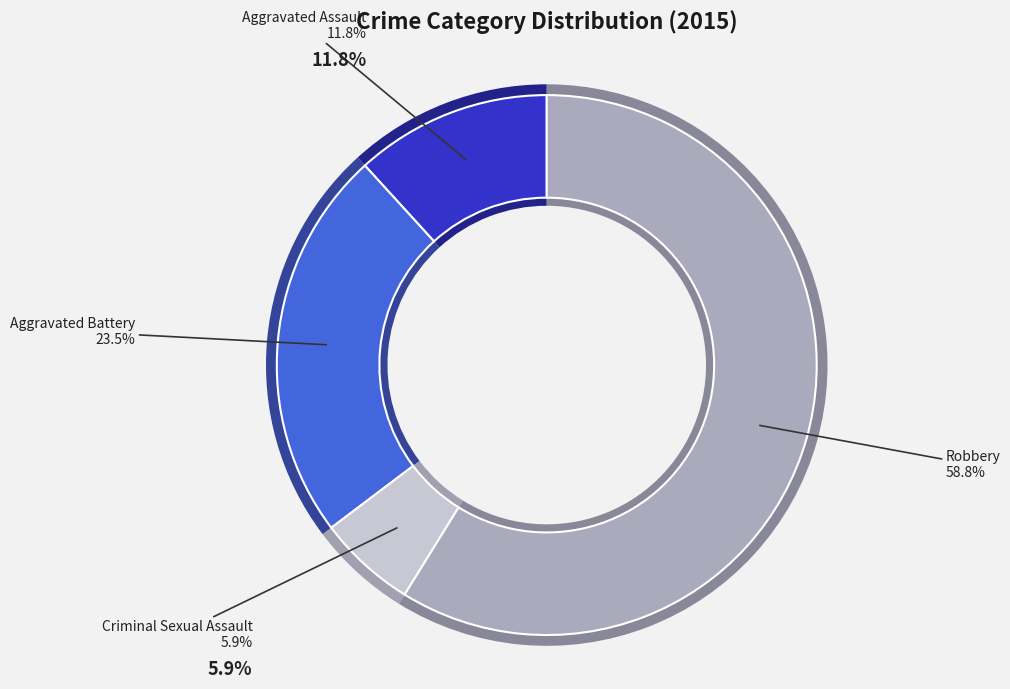

To the nearest percent, what percentage of the pie is Robbery?

59%